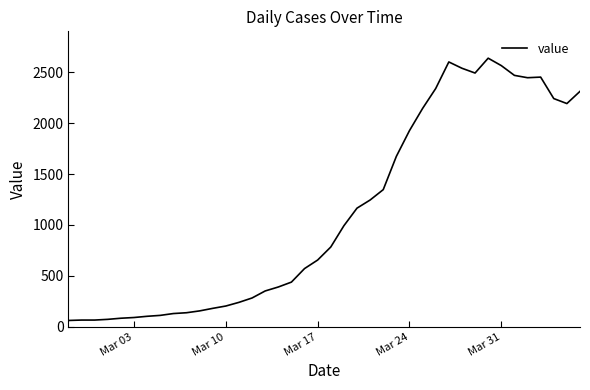

What is the difference between the maximum and minimum values?

2578